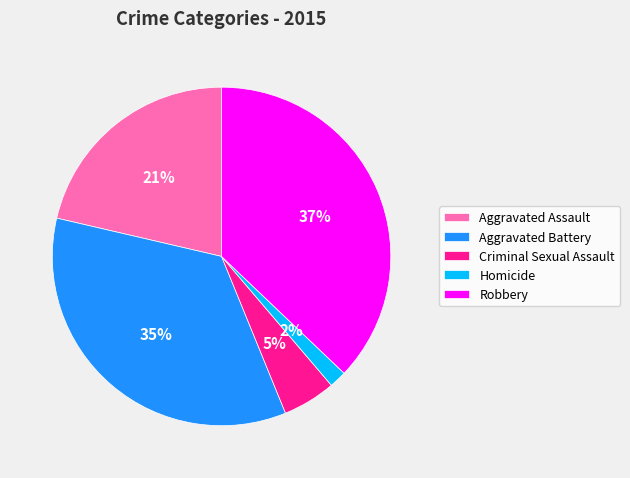

What percentage is the Robbery slice, to the nearest percent?

37%